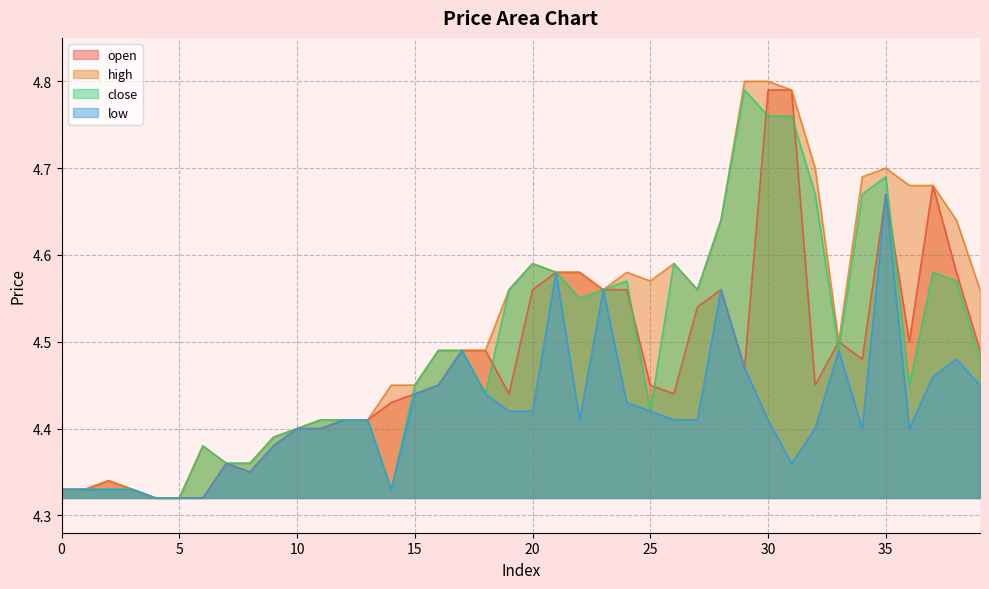

How many low values are between 4 and 5?

40